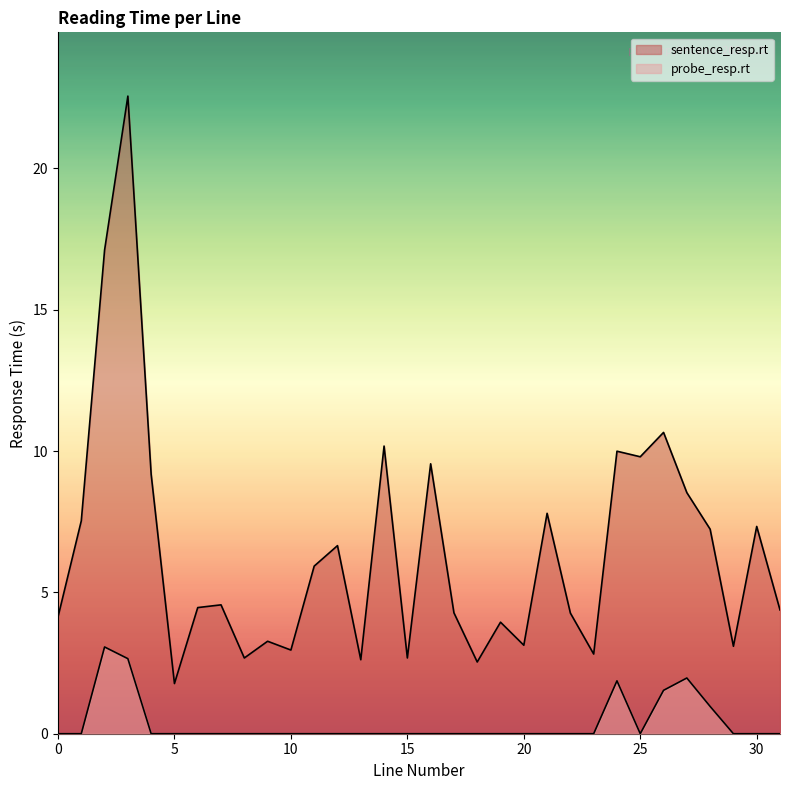

Does the chart display data point markers on the line(s)?

No